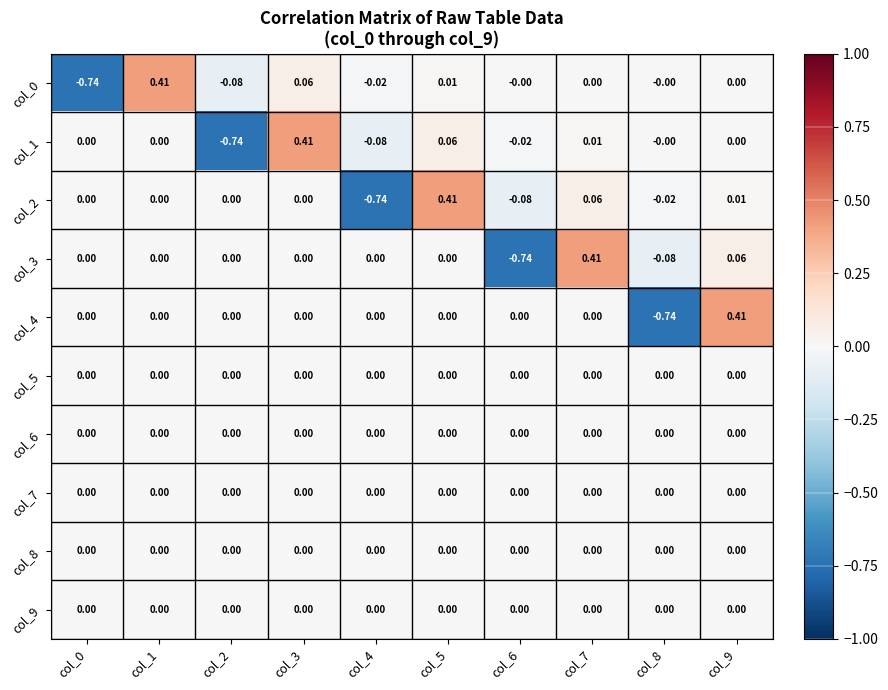

Is the value of col_1 at col_6 greater than the value of col_2 at col_4?

Yes